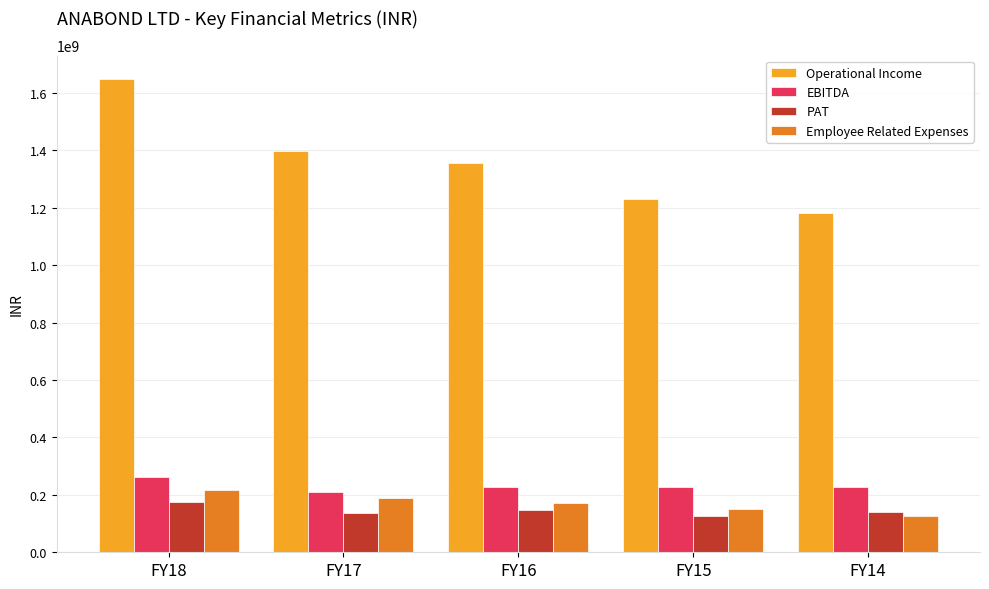

What is the smallest value displayed?

124822932